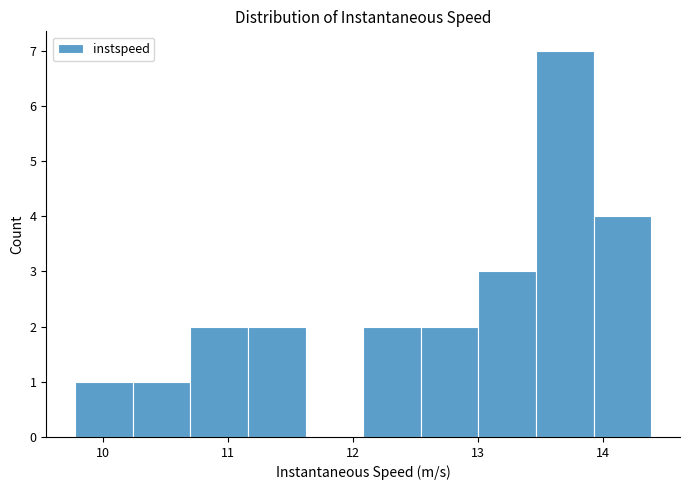

Reading left to right, transcribe this chart: for each bar, give the range it covers on the x-axis and its height. Neither the bar edges nor the heights are printed on the chart, so give them approximately, as read against the axes.

9.8 to 10.2: 1
10.2 to 10.7: 1
10.7 to 11.2: 2
11.2 to 11.6: 2
11.6 to 12.1: 0
12.1 to 12.5: 2
12.5 to 13.0: 2
13.0 to 13.5: 3
13.5 to 13.9: 7
13.9 to 14.4: 4